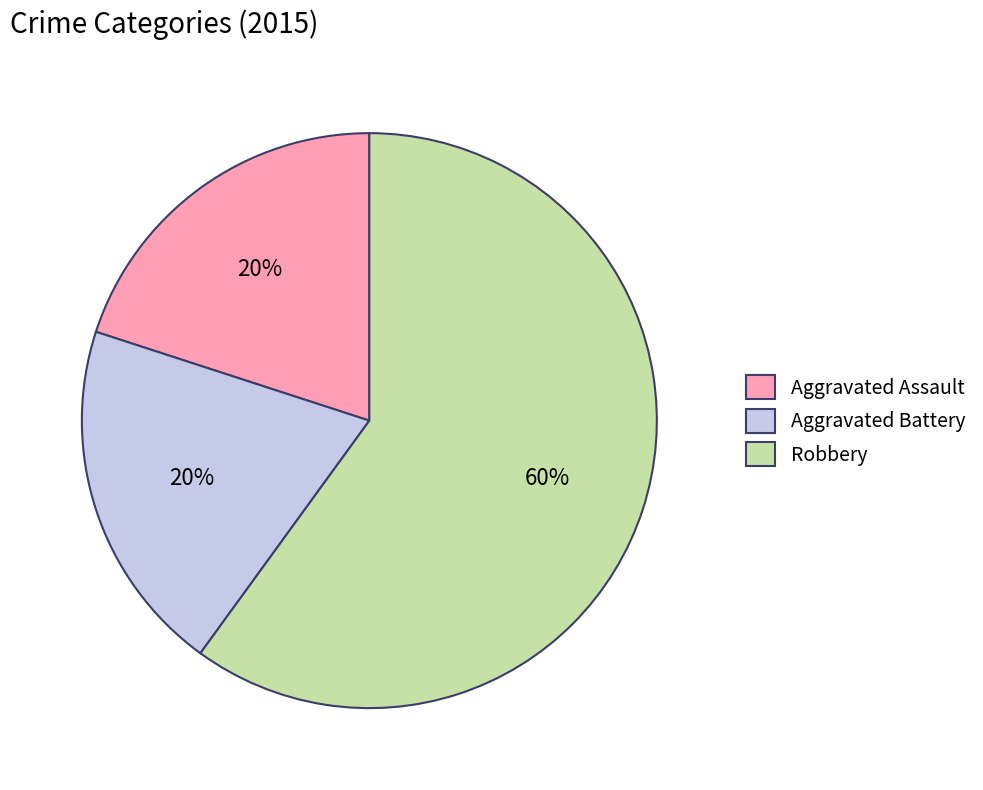

To the nearest percent, what is the average slice percentage?

33%